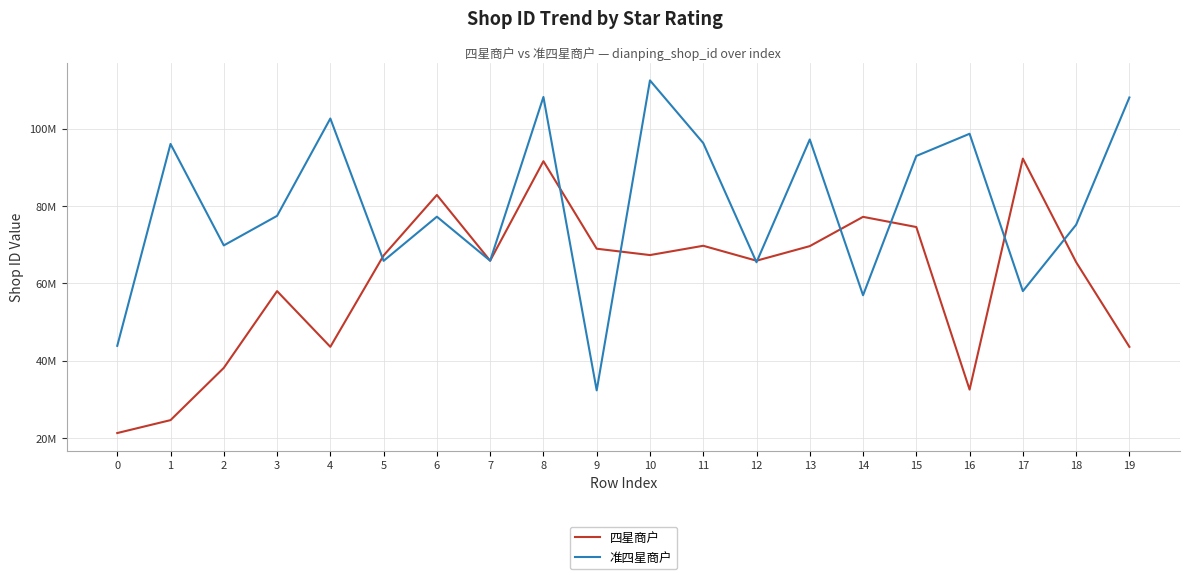

Which series has the widest spread of values?

准四星商户